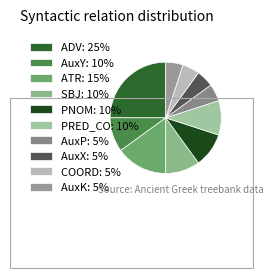

To the nearest percent, what is the difference between the largest and smallest slice percentages?

20%